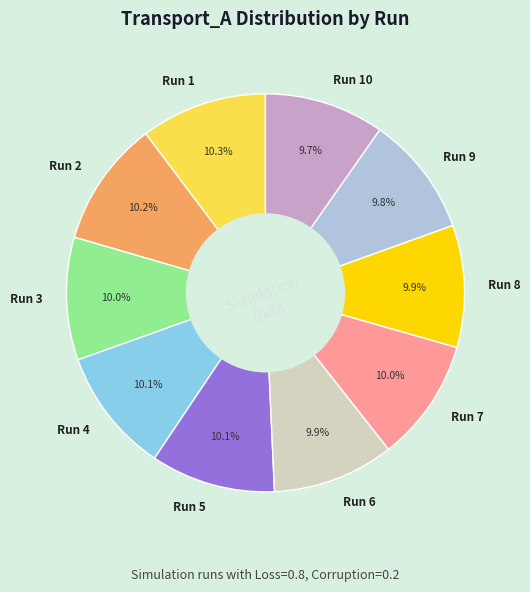

Is the sum of Run 6 and Run 7 greater than half?

No